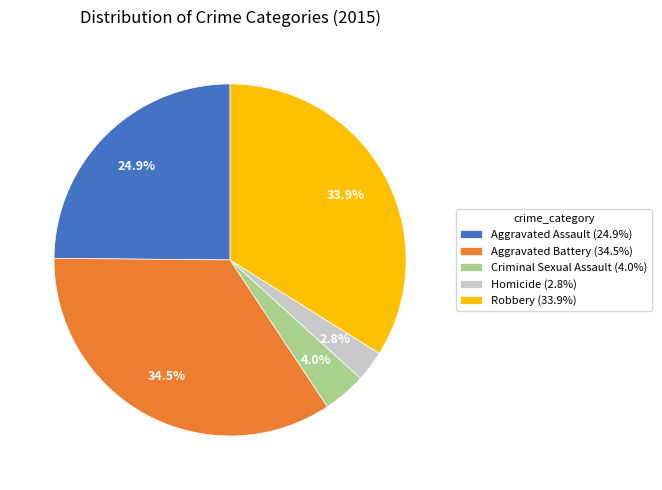

True or false: Aggravated Assault accounts for 25% of the total.

True